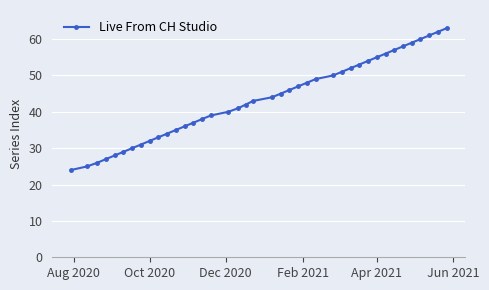

How many values are below 44?

20